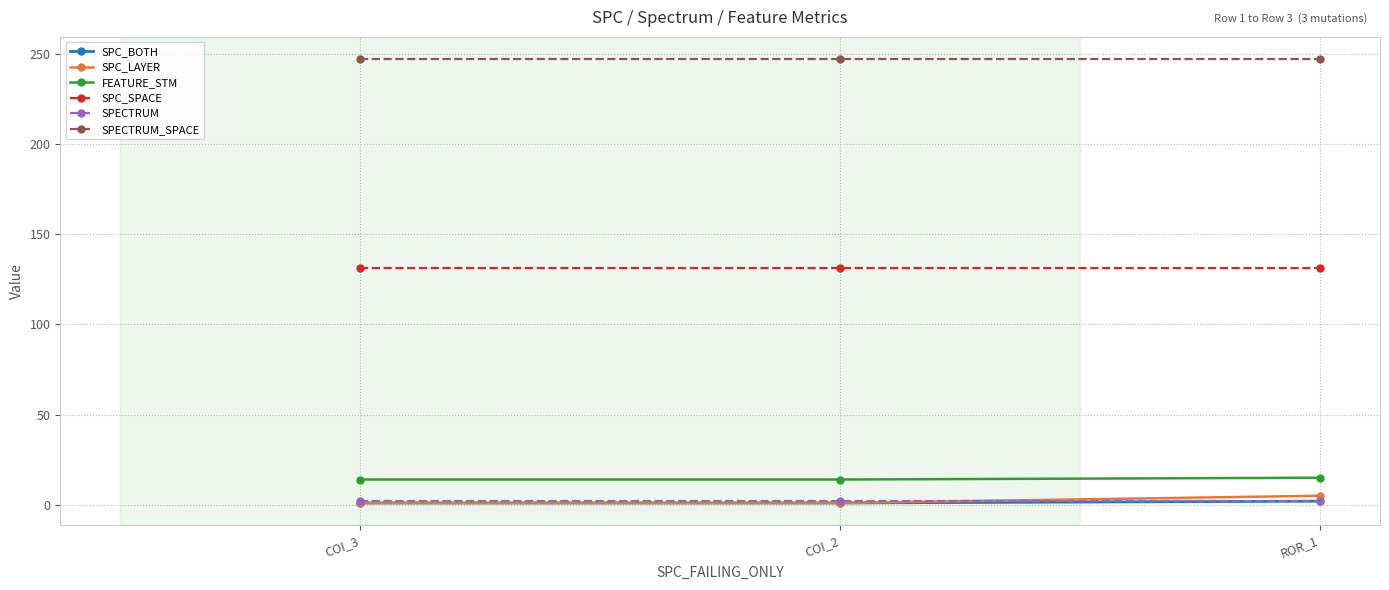

At how many categories does at least one series exceed 200?

3